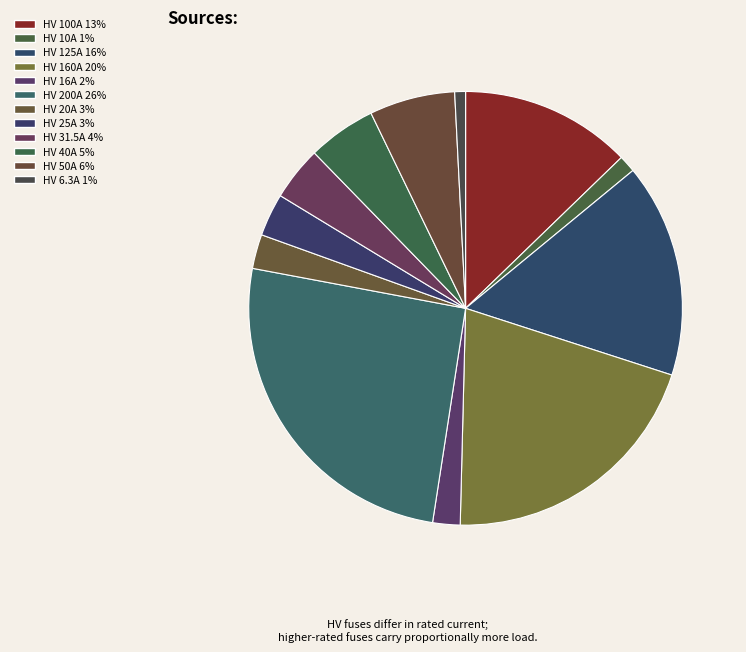

Between HV 40A and HV 10A, which is larger?

HV 40A